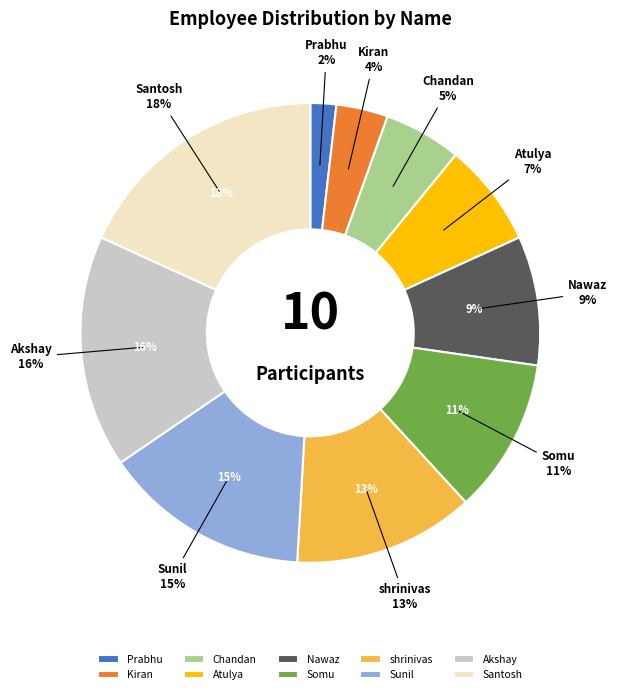

What percentage is NOT represented by Ranibennur (Santosh)?

81.8%